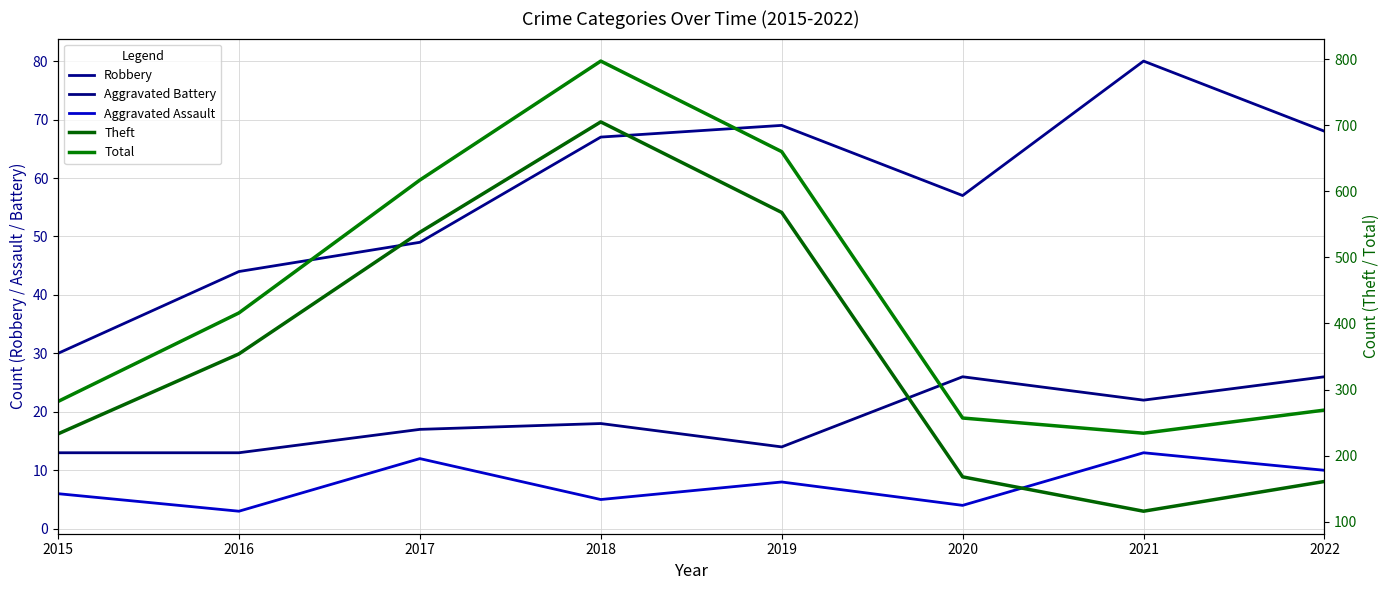

How many data points does each series have?

8